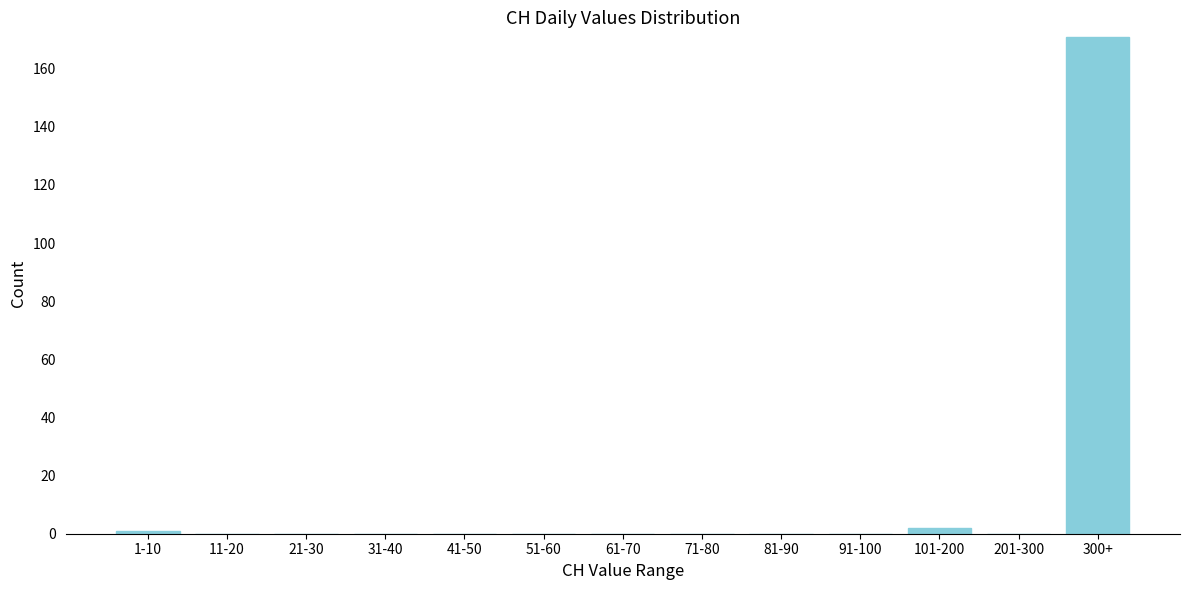

Reading right to left, transcribe all the data shown in this chart.

300+=171	201-300=0	101-200=2	91-100=0	81-90=0	71-80=0	61-70=0	51-60=0	41-50=0	31-40=0	21-30=0	11-20=0	1-10=1